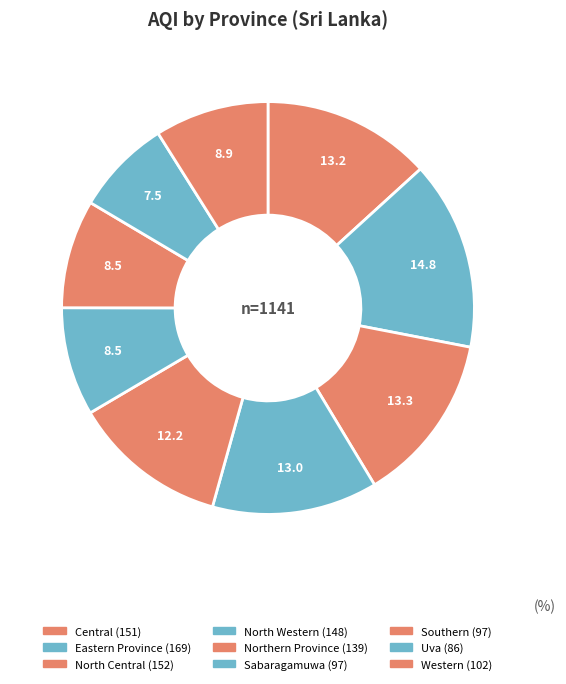

Rank the categories by value from highest to lowest.

Eastern Province, North Central, Central, North Western, Northern Province, Western, Sabaragamuwa, Southern, Uva